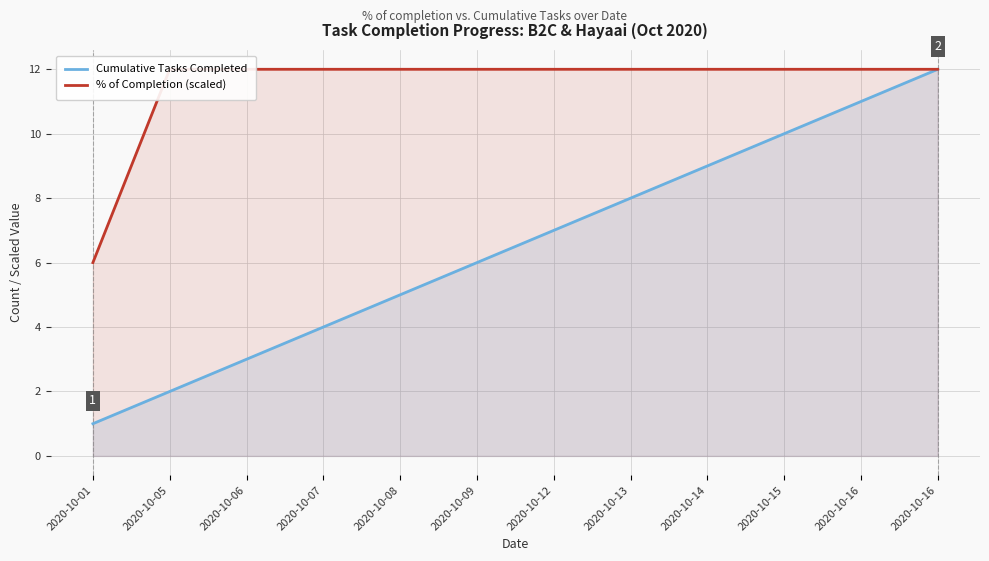

True or false: % of Completion (scaled) has more than 0 interior local peaks.

False